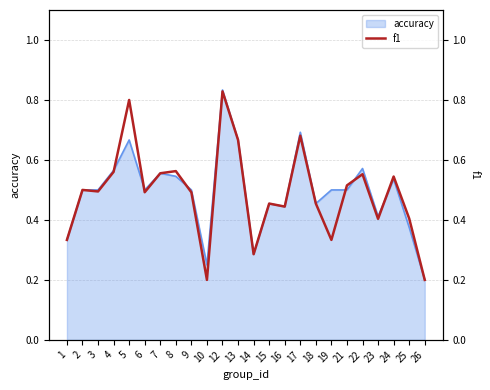

Which category has the highest value in the accuracy series?

12